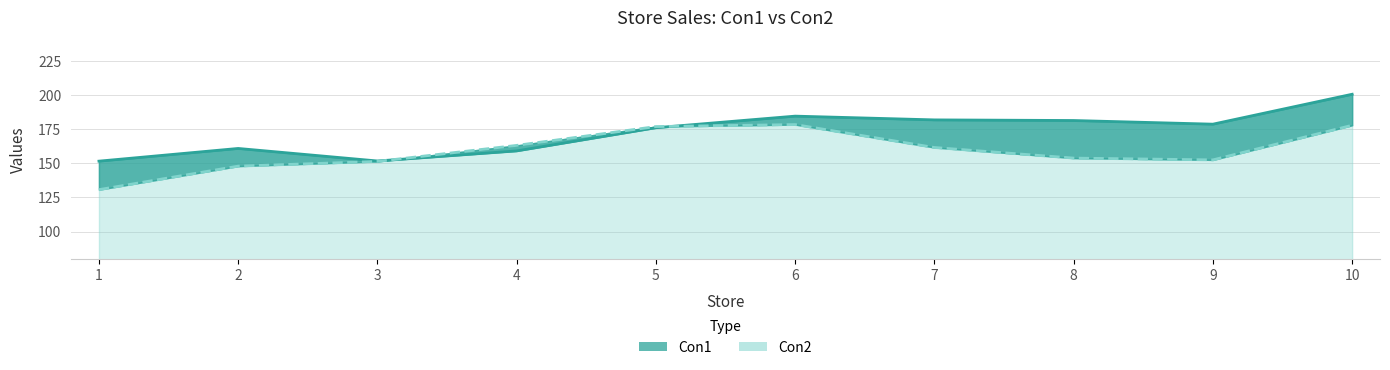

What is the value of the Con2 (lower) point at the 4th from the left?

163.1